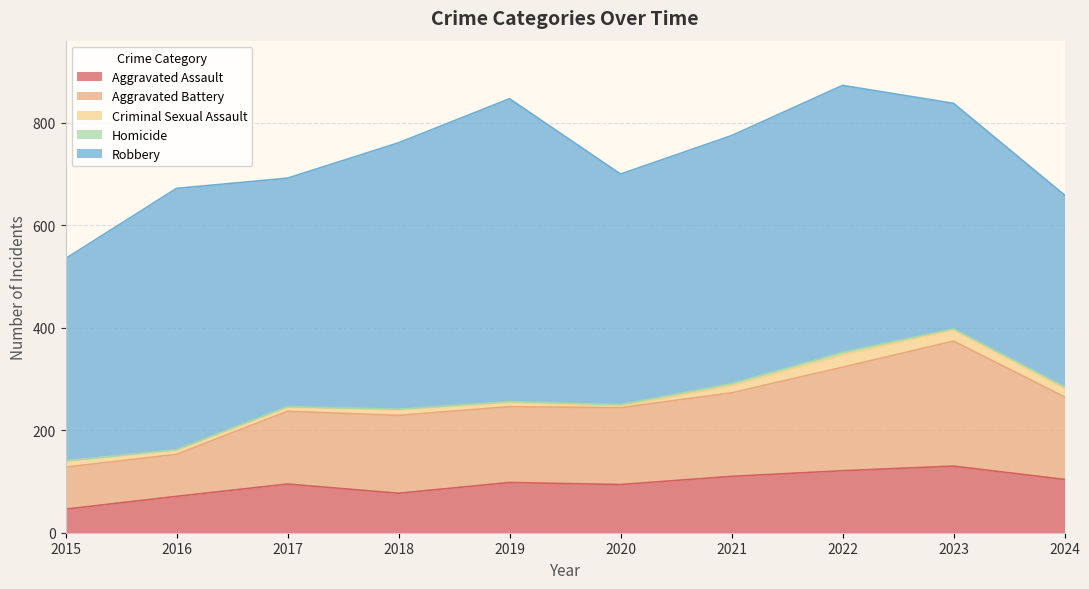

List the series in order of their peak value, highest first.

Robbery, Aggravated Battery, Aggravated Assault, Criminal Sexual Assault, Homicide